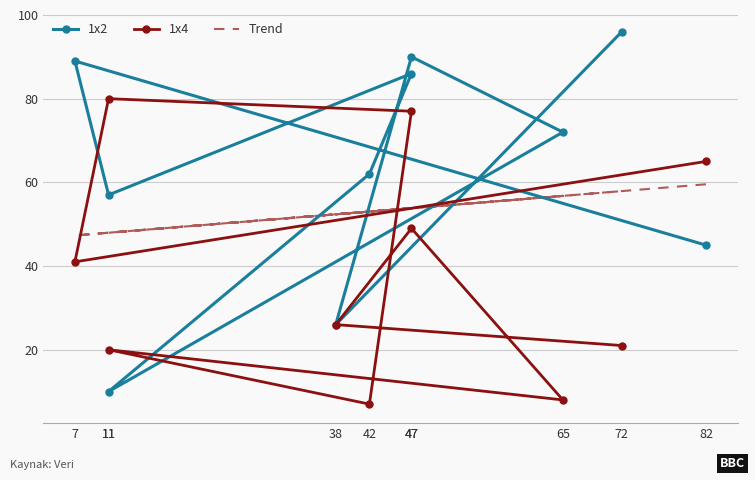

What is the sum of all Trend values?

530.5